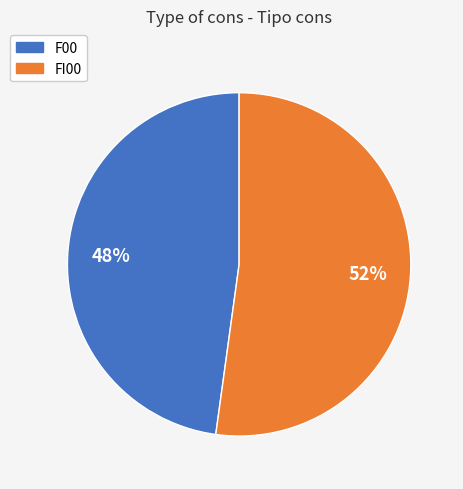

Count the number of slices in the pie.

2